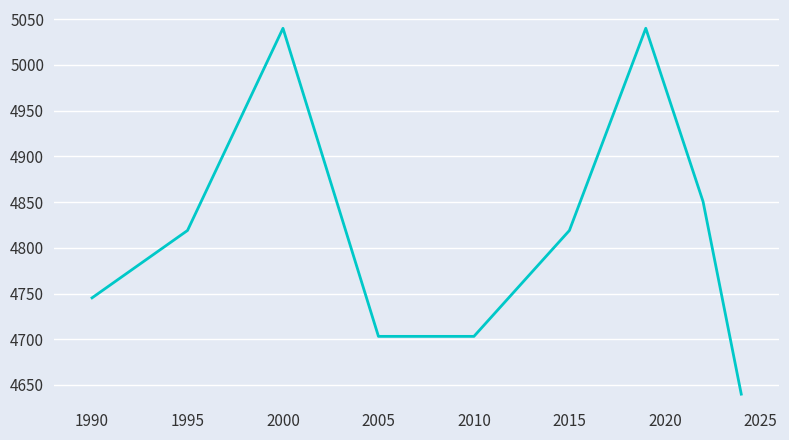

Does the chart display data point markers on the line(s)?

No